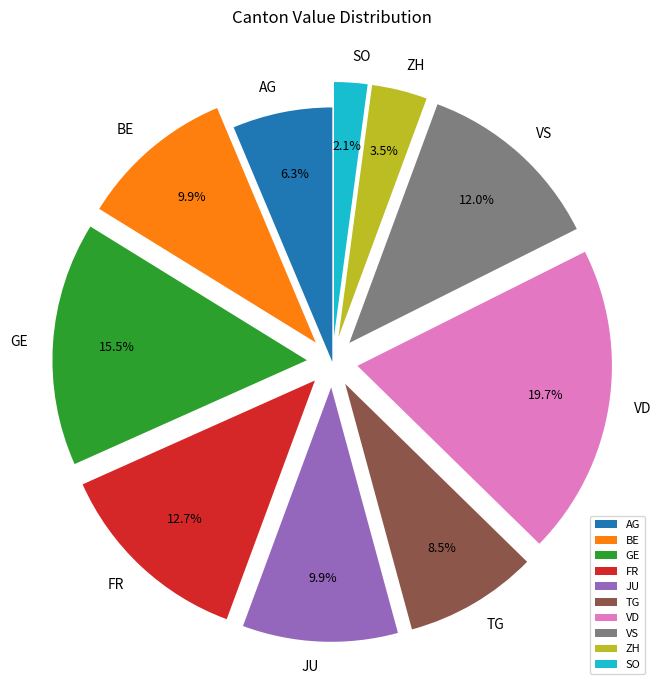

To the nearest percent, what portion does AG represent?

6%